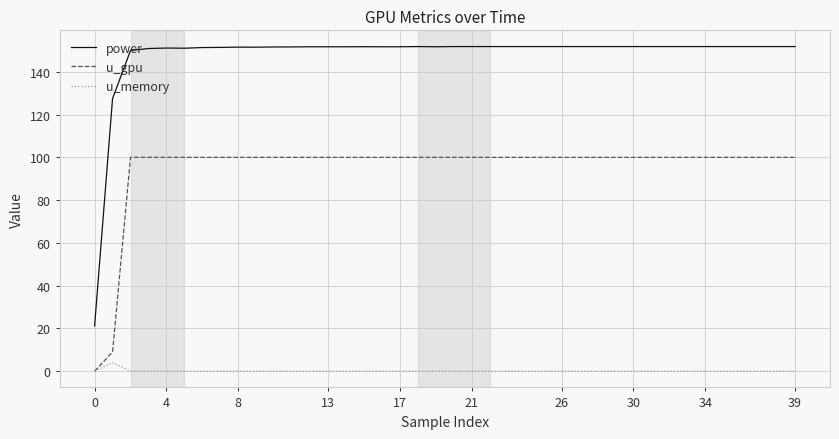

List the series in order of their peak value, highest first.

power, u_gpu, u_memory